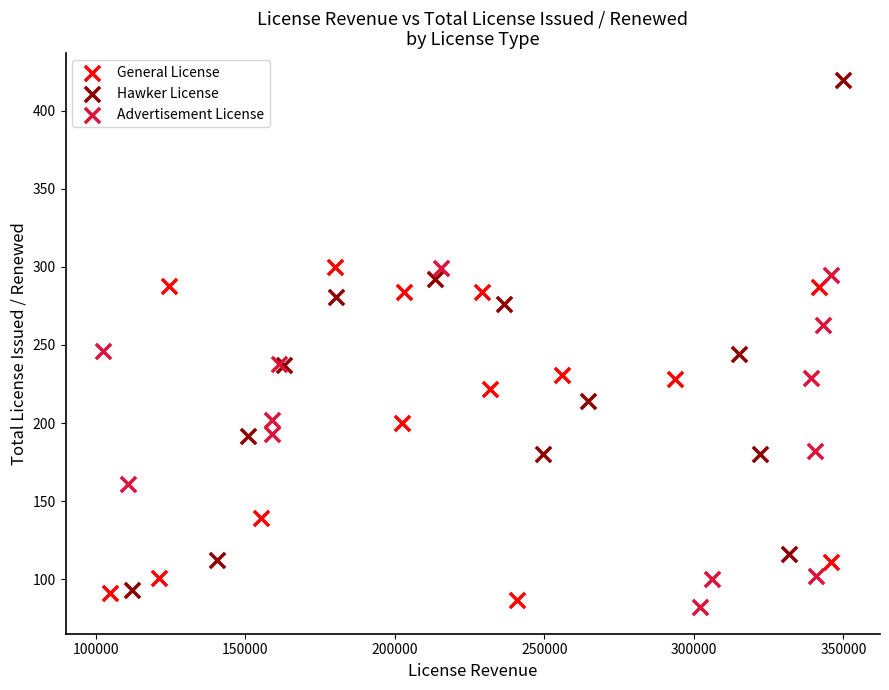

Which series has the largest Y range (max minus min)?

Hawker License